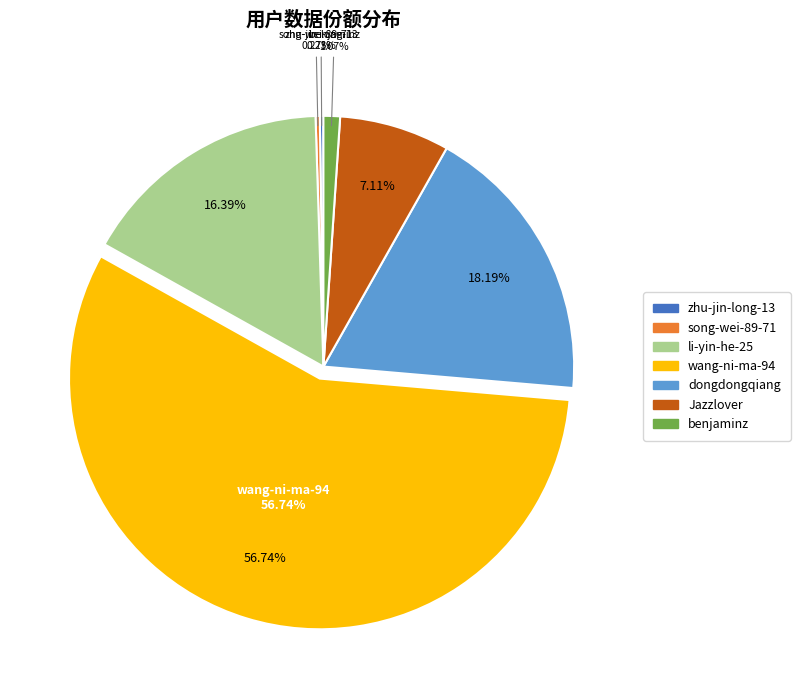

Combined, what portion of the pie is song-wei-89-71 and dongdongqiang?

18.5%